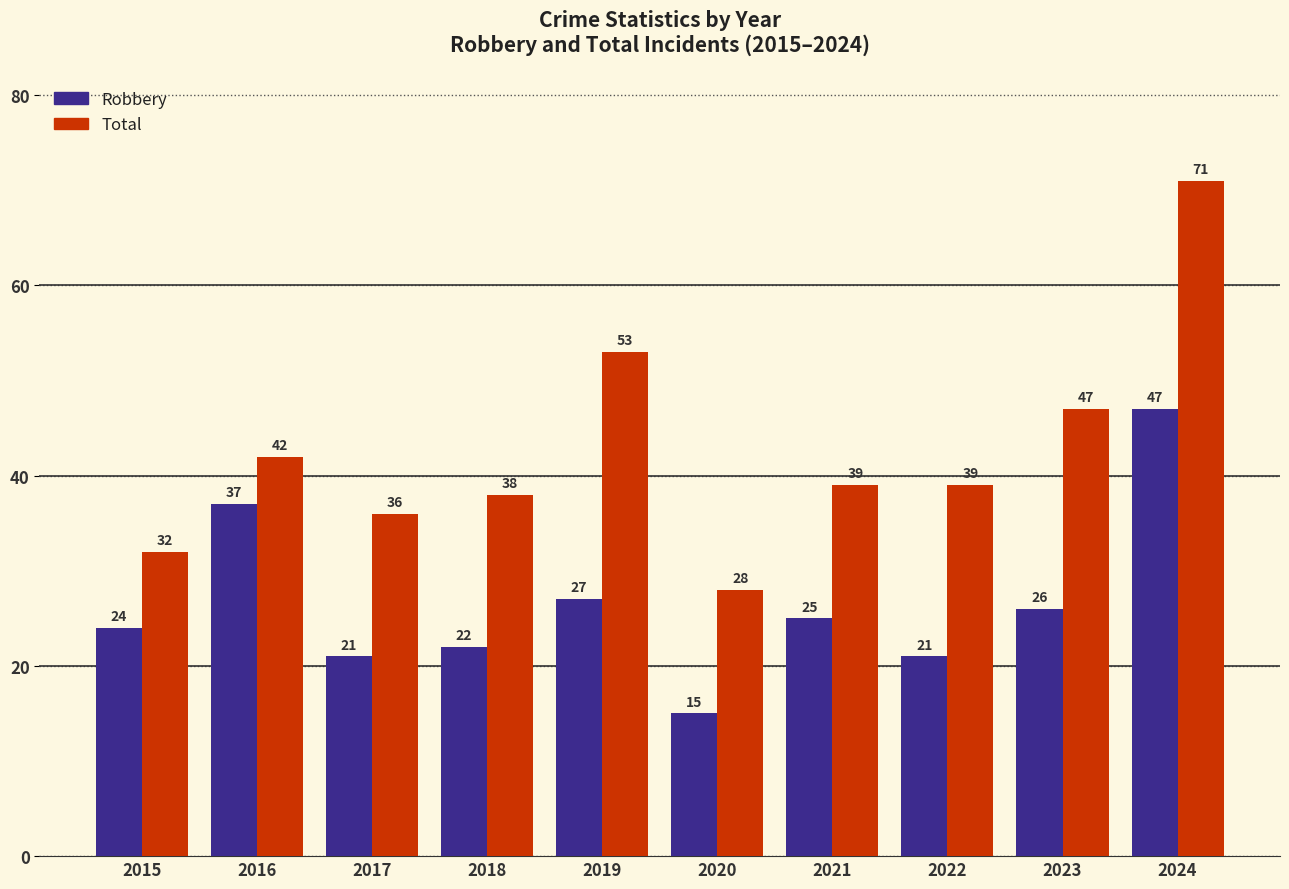

Is it true that Total equals 94 at 2024?

False